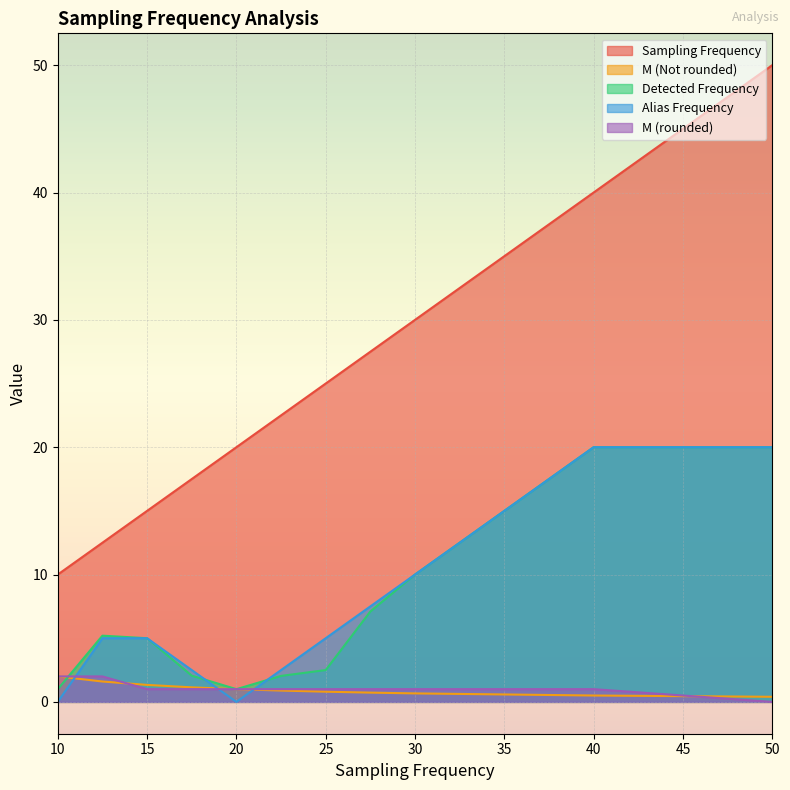

Does the chart display data point markers on the line(s)?

No